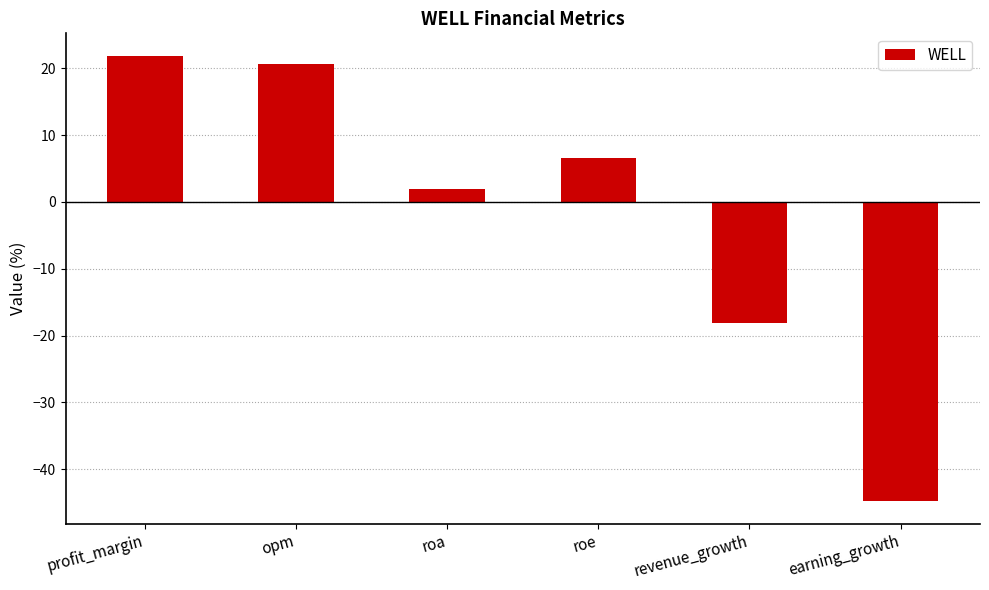

What is the label of the 4th bar from the left?

roe